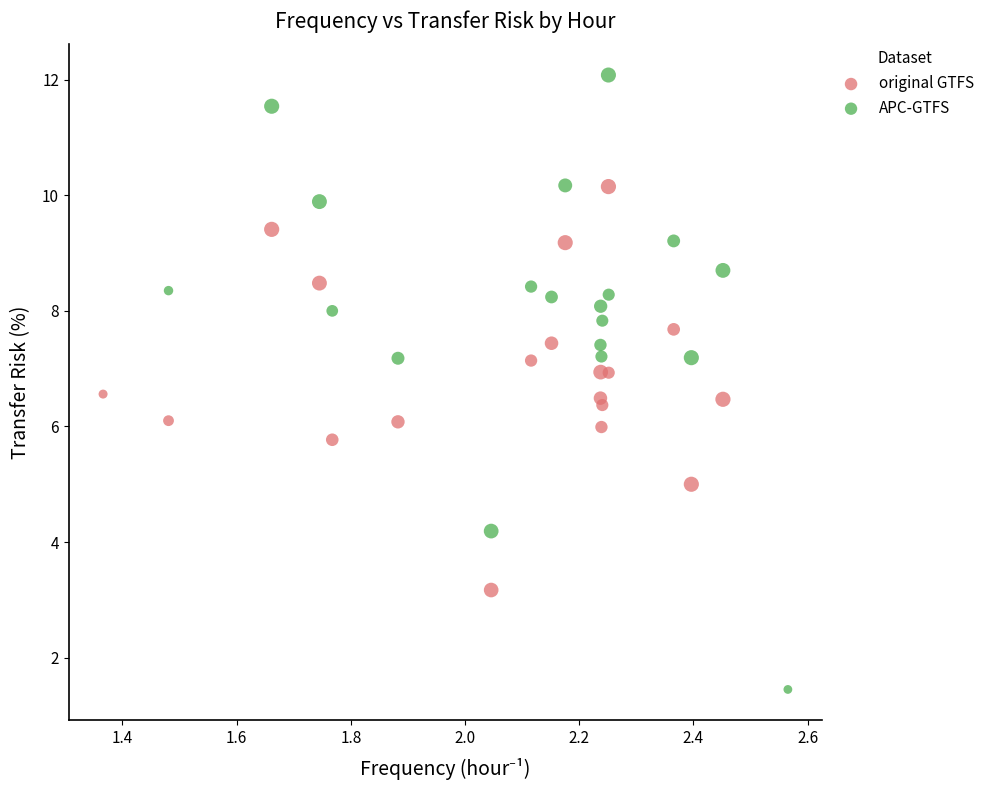

Which series contains the highest Y value?

APC-GTFS